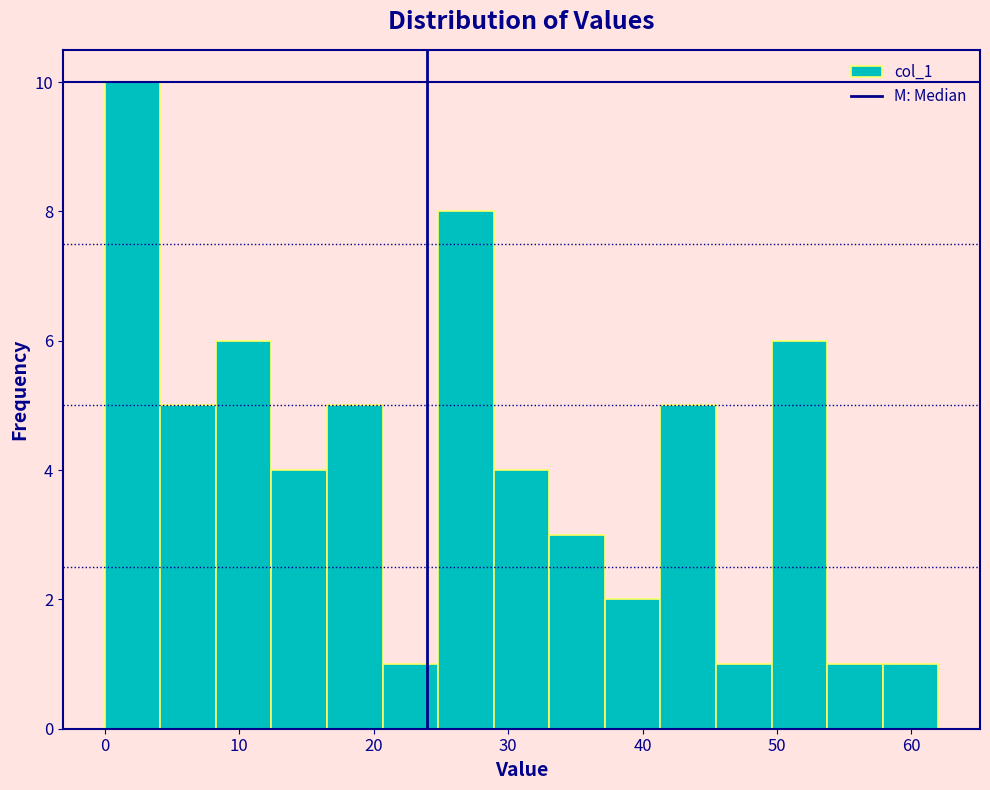

Over which range of the x-axis is the bar tallest?

0 to 4